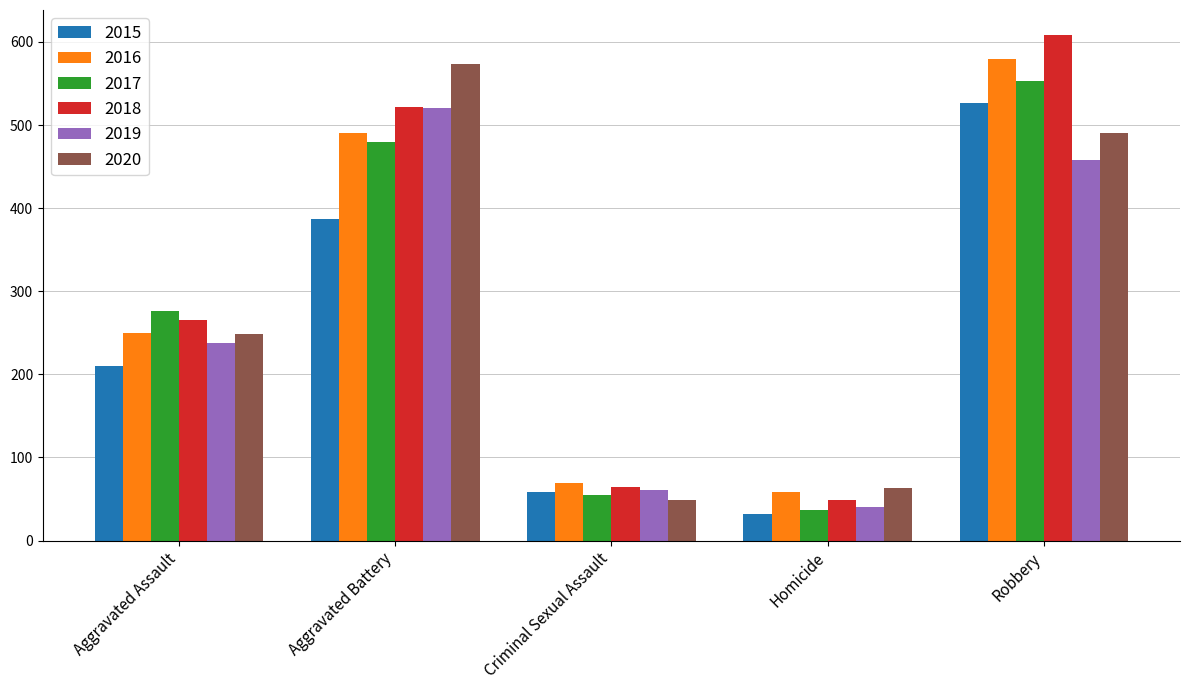

At how many categories does at least one series exceed 128?

3